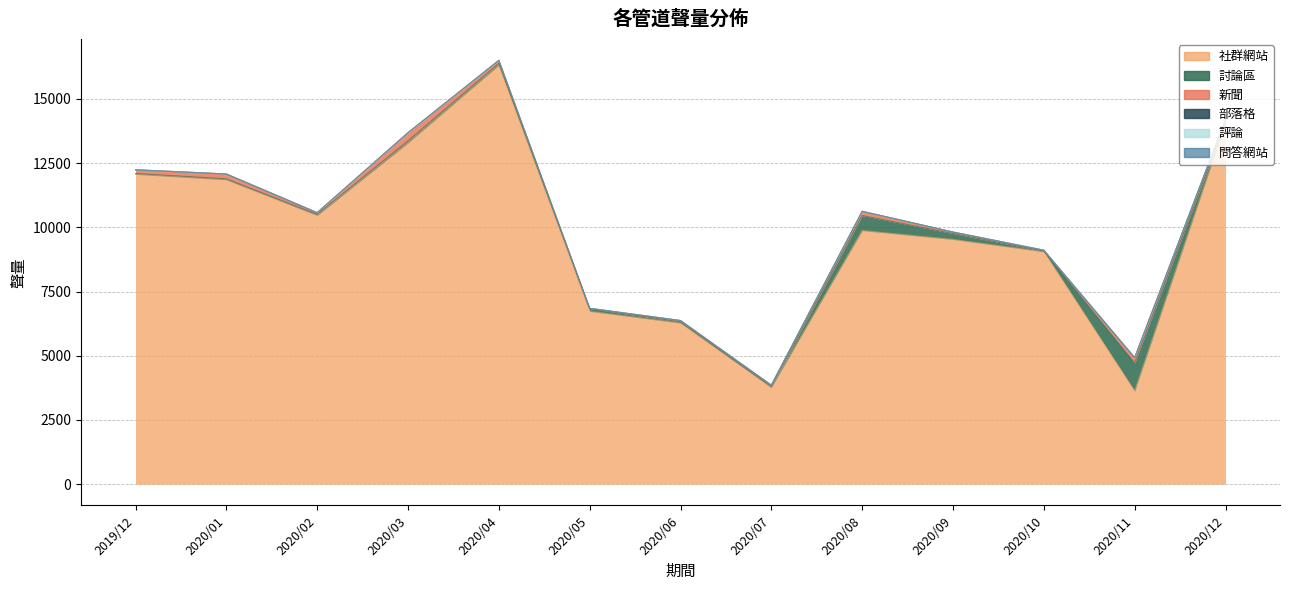

What is the spread (max minus min) of values at 2020/11?

3621